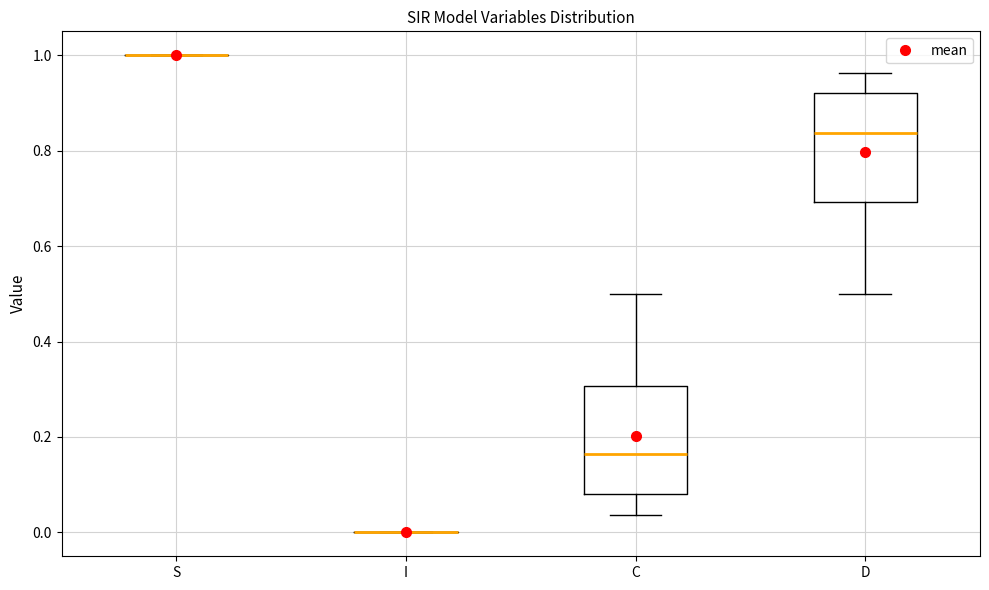

Where does the median line of the box for C sit on the y-axis? The values are not printed on the chart, so give them approximately, as read against the axis.

0.16